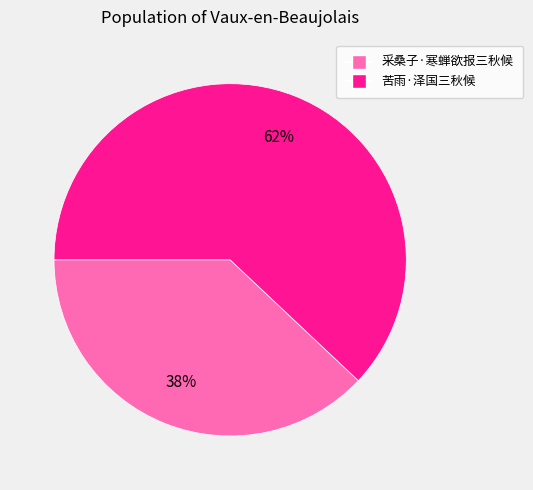

Which category has the biggest portion of the pie?

苦雨·泽国三秋候